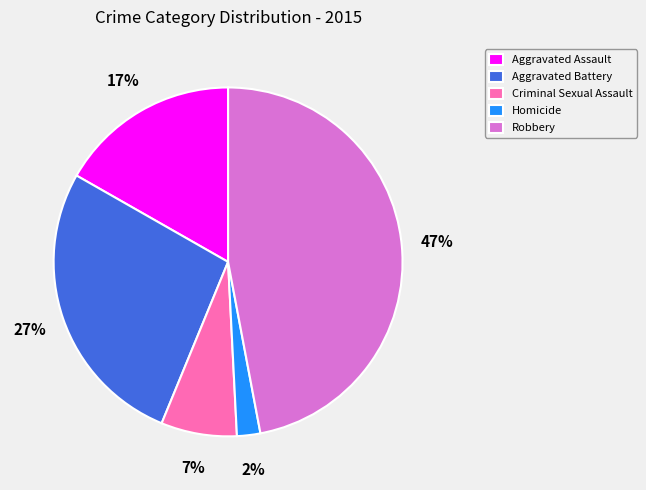

Between Robbery and Aggravated Battery, which is larger?

Robbery